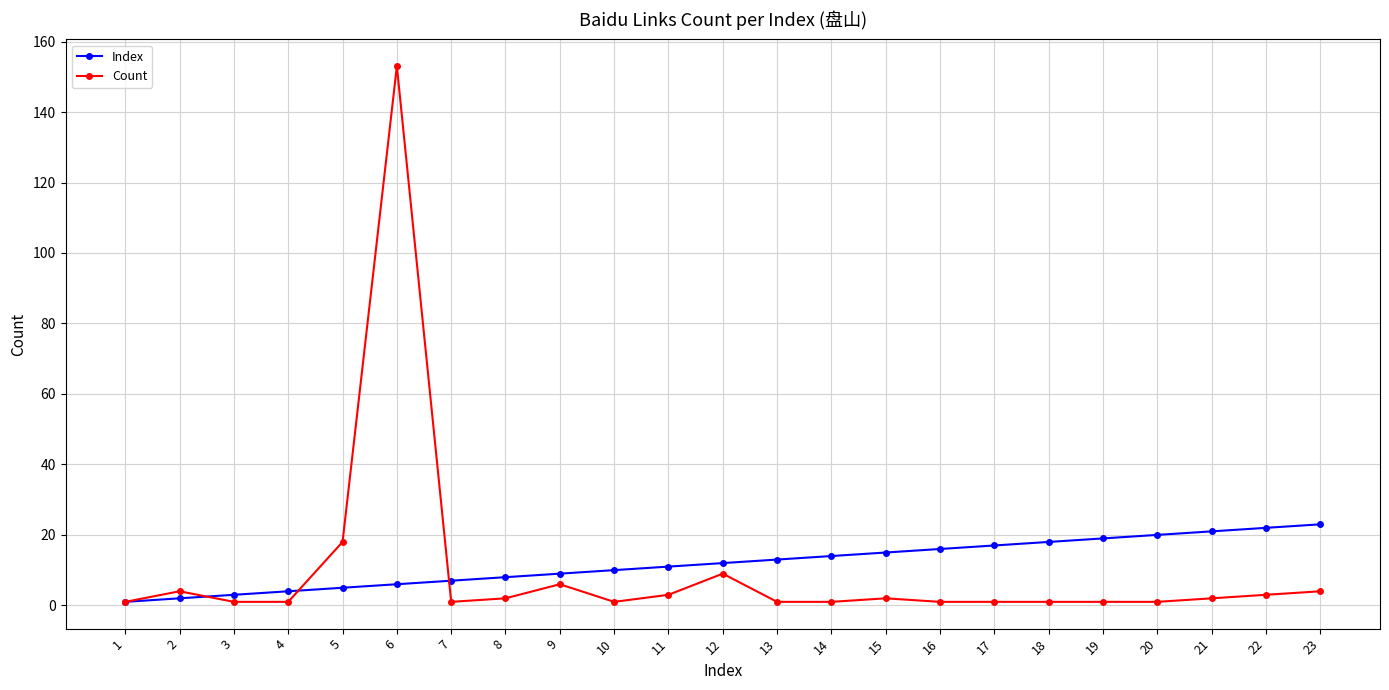

True or false: Count and Index cross at least once.

True